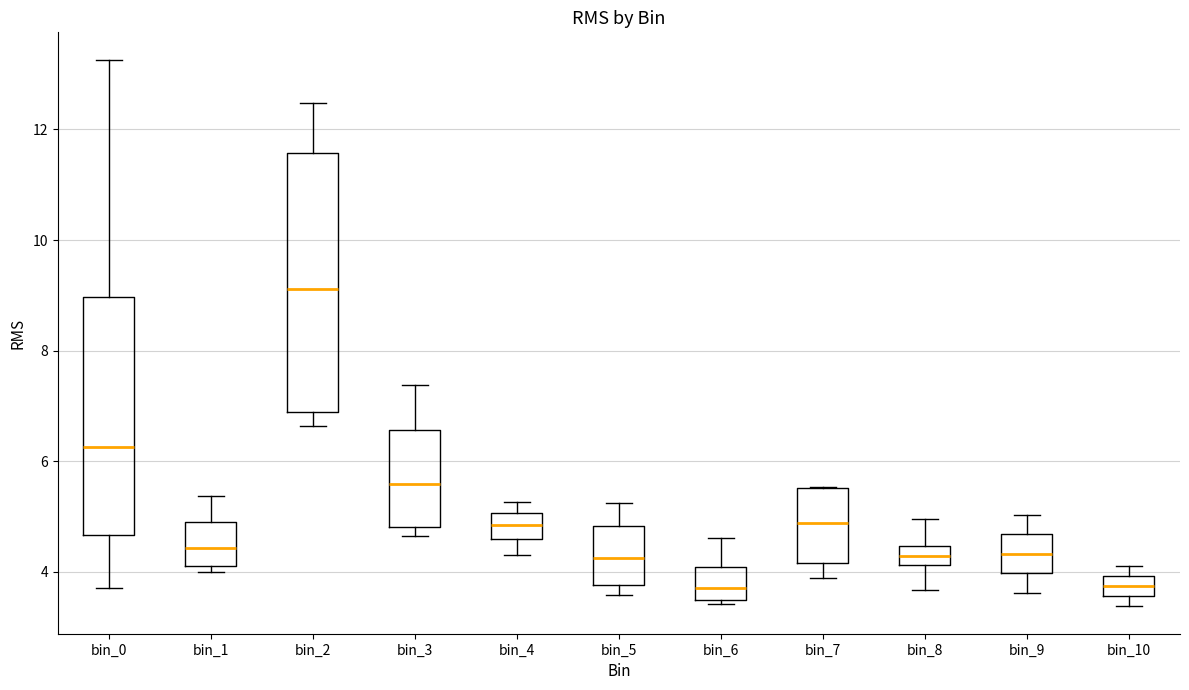

Reading left to right, read every box against the y-axis: the position of its median line, the range the box covers, and the ends of its whiskers. The values are not printed on the chart, so give them approximately, as read against the axis.

bin_0: median 6.2, box 4.6 to 9.0, whiskers 3.8 to 13.2
bin_1: median 4.4, box 4.0 to 4.8, whiskers 4.0 (just below the box's lower edge) to 5.4
bin_2: median 9.2, box 6.8 to 11.6, whiskers 6.6 to 12.4
bin_3: median 5.6, box 4.8 to 6.6, whiskers 4.6 to 7.4
bin_4: median 4.8, box 4.6 to 5.0, whiskers 4.2 to 5.2
bin_5: median 4.2, box 3.8 to 4.8, whiskers 3.6 to 5.2
bin_6: median 3.8, box 3.4 to 4.0, whiskers 3.4 (just below the box's lower edge) to 4.6
bin_7: median 4.8, box 4.2 to 5.6, whiskers 3.8 to 5.6
bin_8: median 4.2 (inside the box), box 4.2 to 4.4, whiskers 3.6 to 5.0
bin_9: median 4.4, box 4.0 to 4.6, whiskers 3.6 to 5.0
bin_10: median 3.8, box 3.6 to 4.0, whiskers 3.4 to 4.2